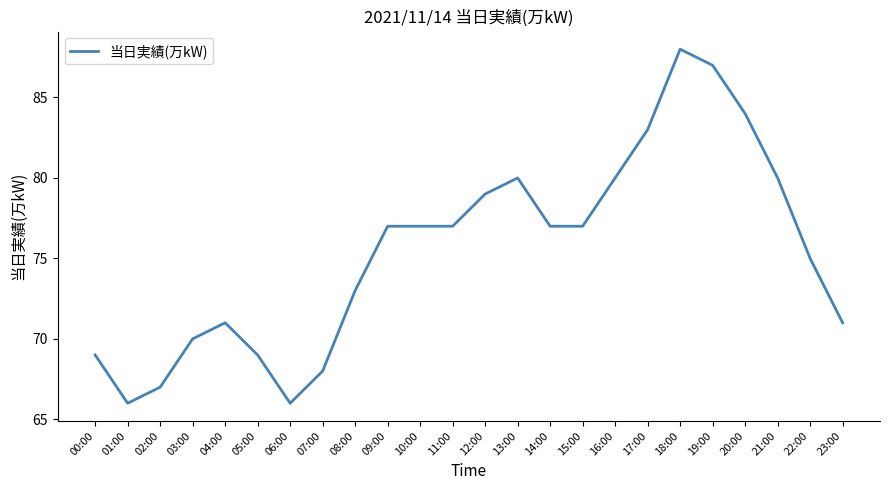

Does the chart display data point markers on the line(s)?

No